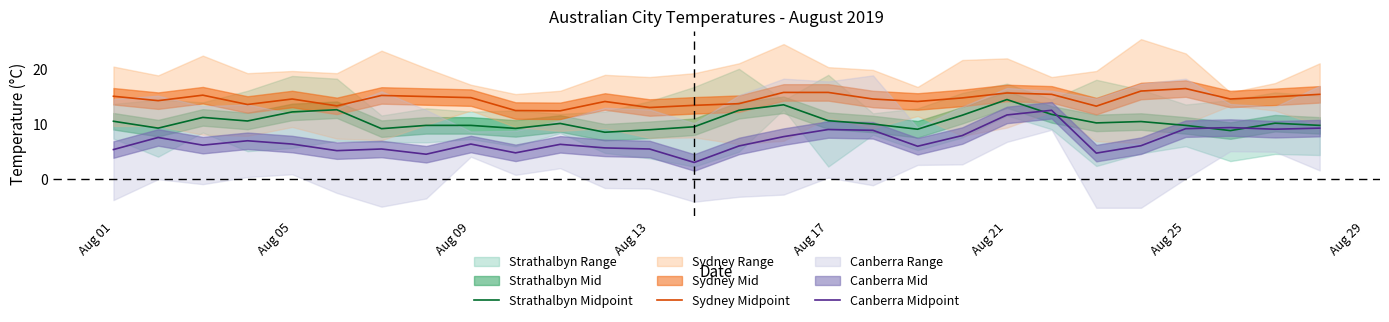

True or false: Canberra Midpoint and Sydney Midpoint intersect in this chart.

False